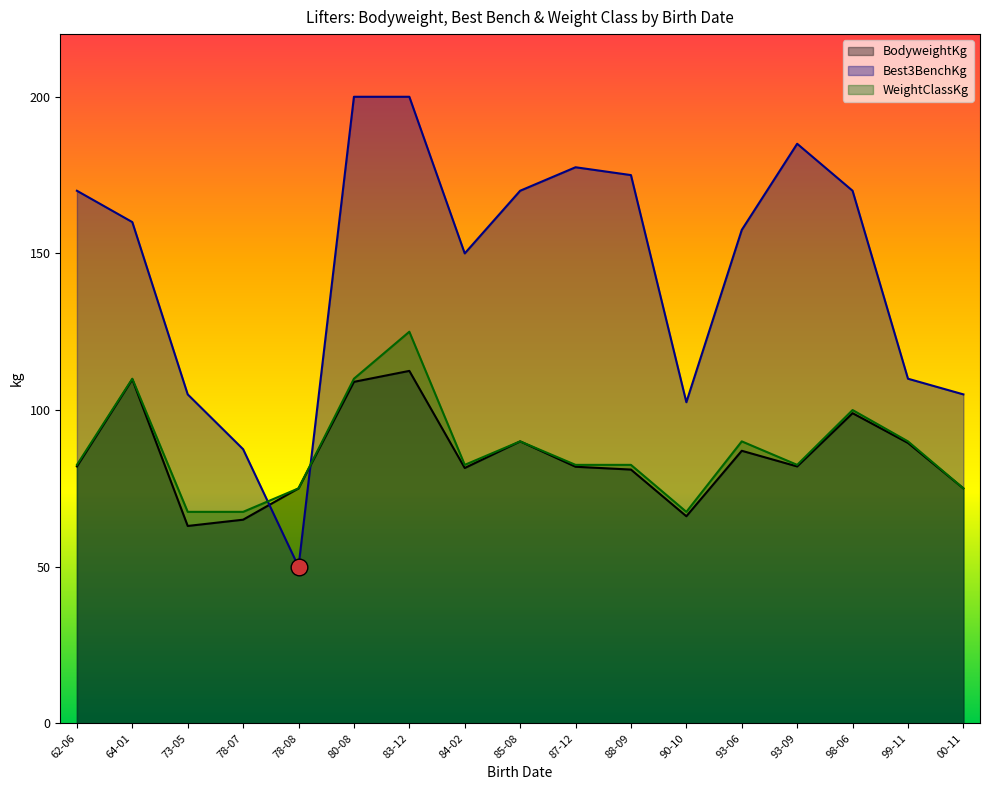

What is the total value across all series at 85-08?

350.0